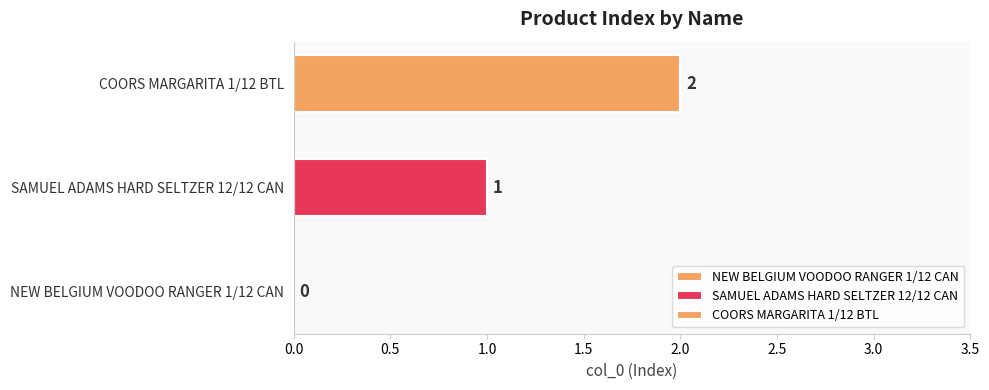

How many series are shown in this chart?

2